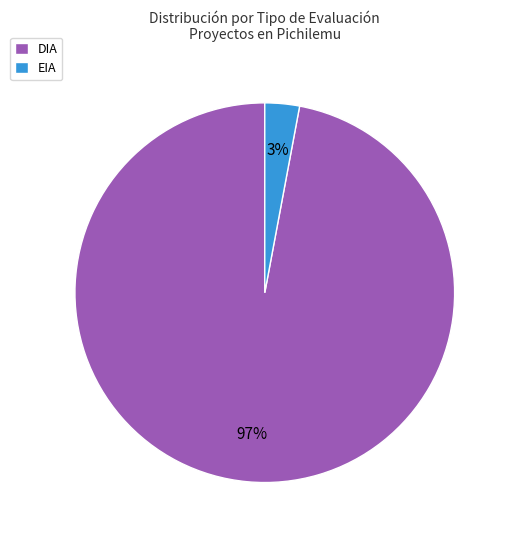

Rank the categories by value from highest to lowest.

DIA, EIA